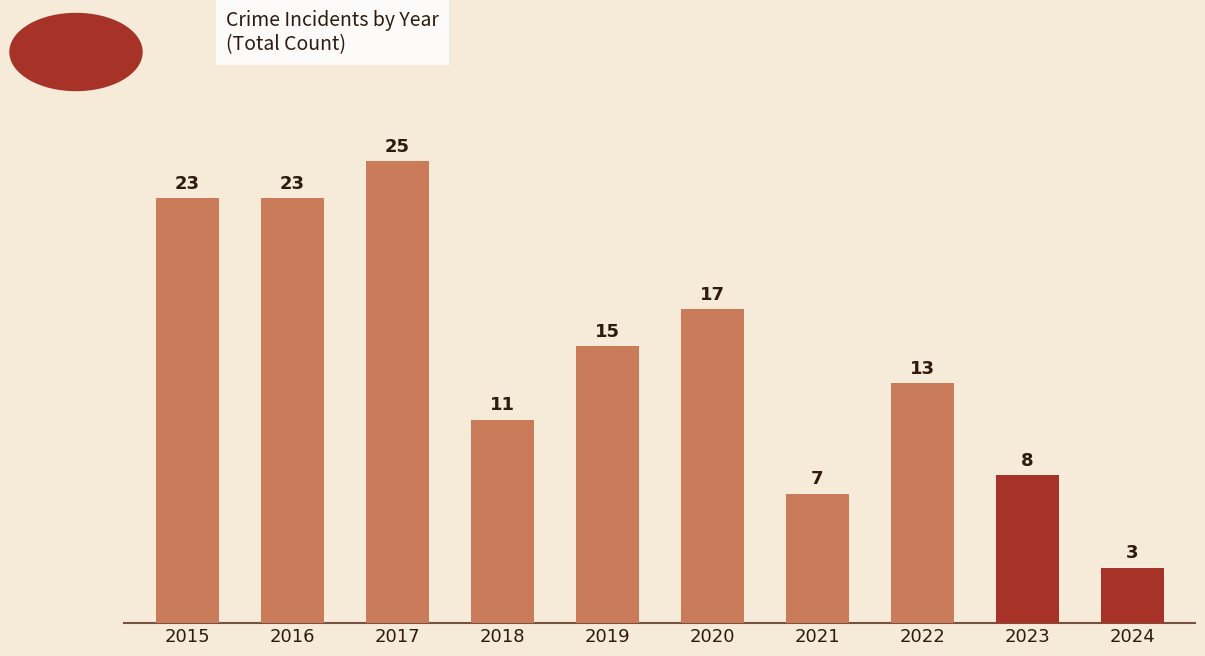

Reading left to right, what are all the values shown in this chart?

23	23	25	11	15	17	7	13	8	3